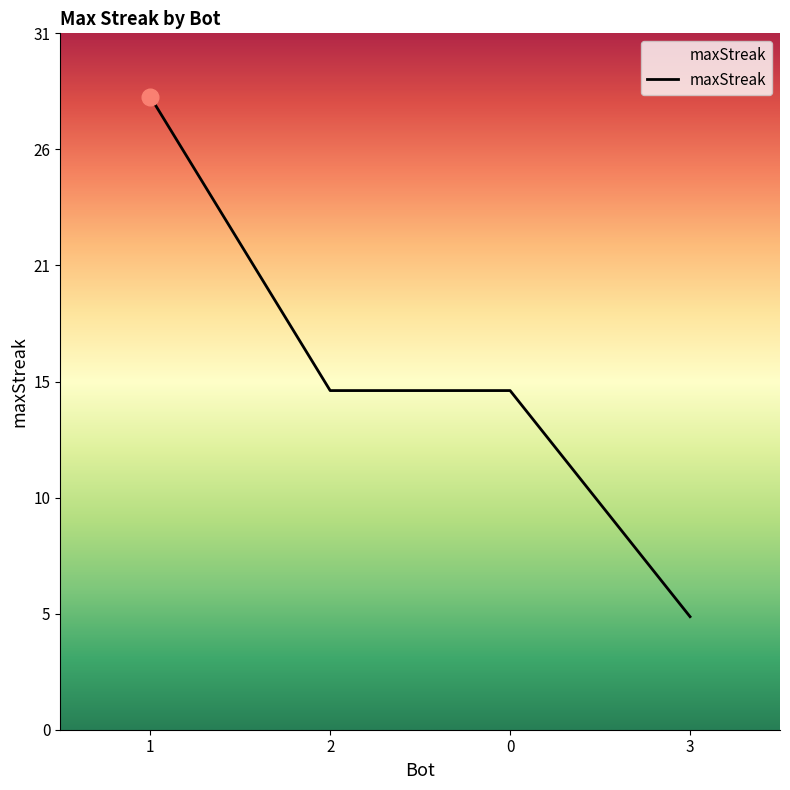

Reading right to left, extract all data points from this chart.

5	15	15	28